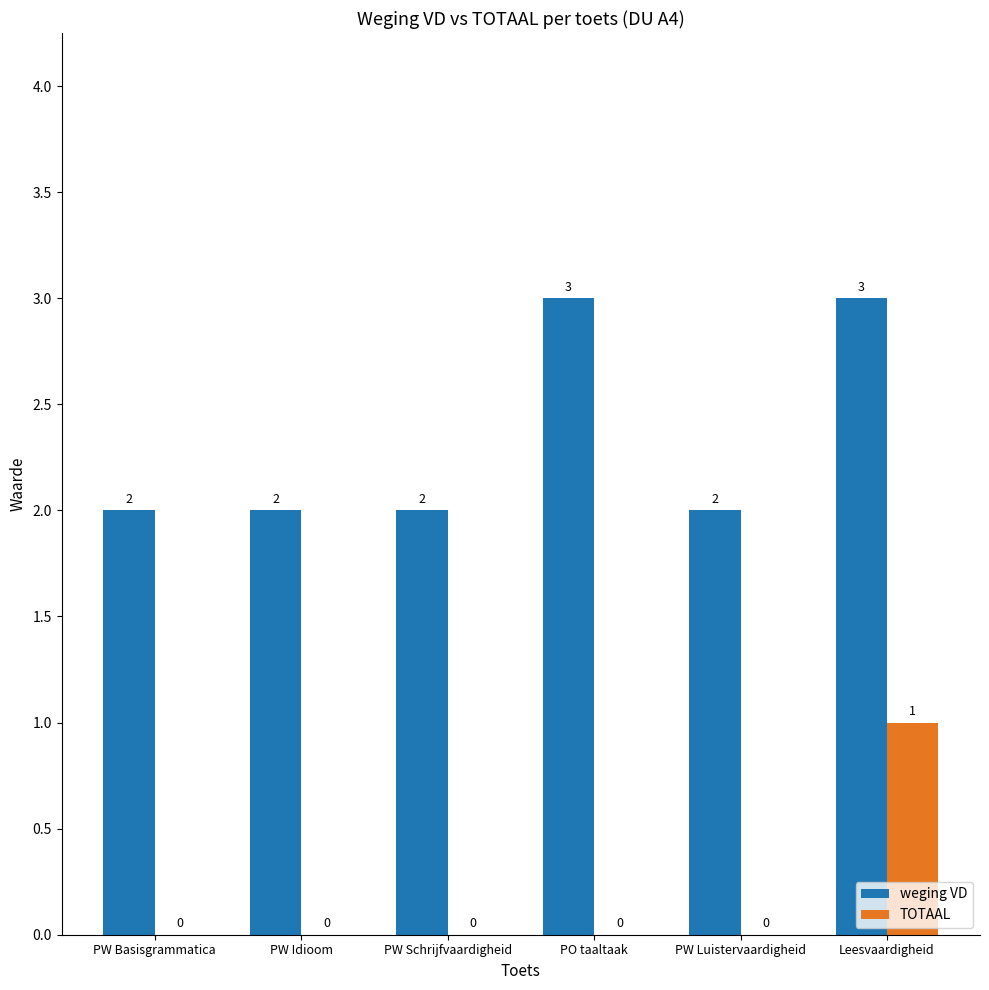

What is the sum of all TOTAAL values?

1